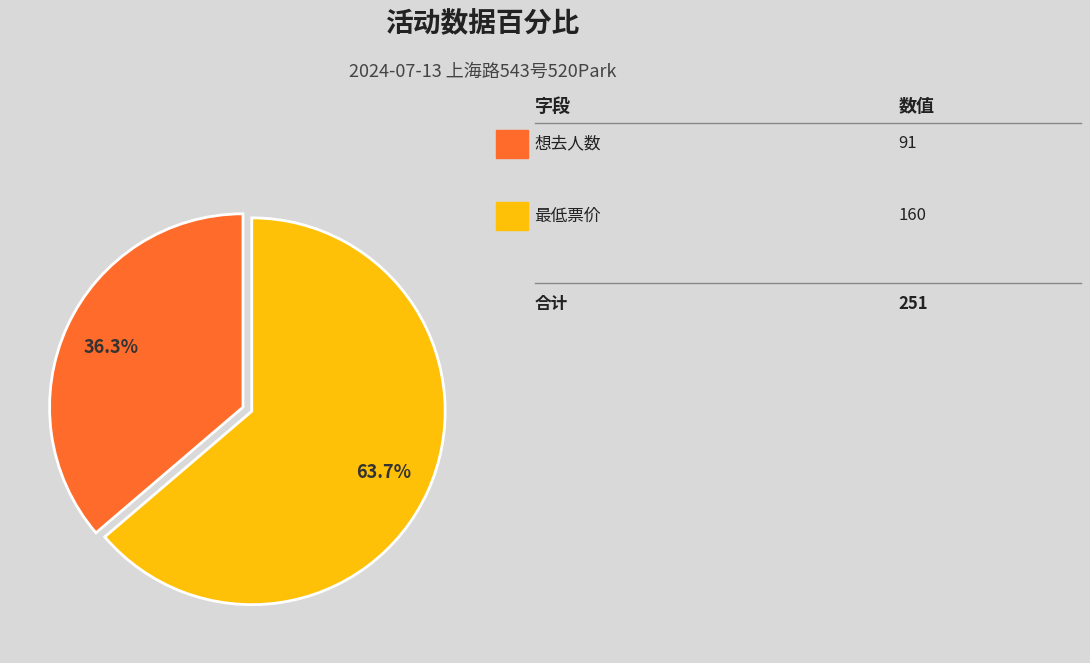

Is there a majority slice in this chart?

Yes